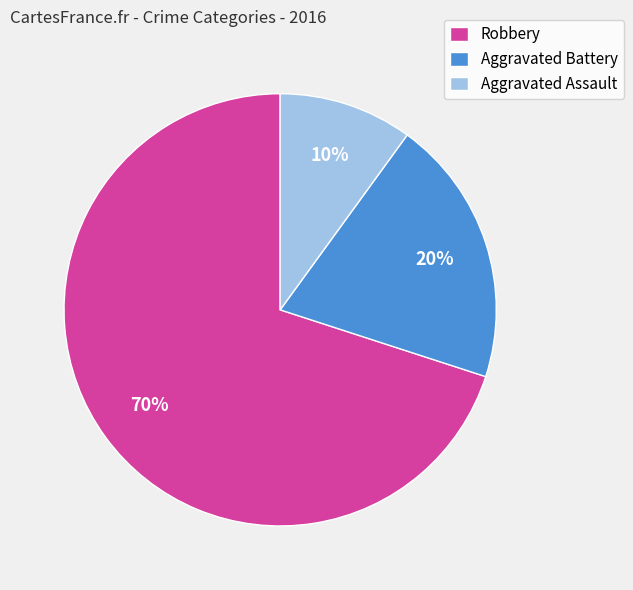

Between Aggravated Assault and Aggravated Battery, which is larger?

Aggravated Battery